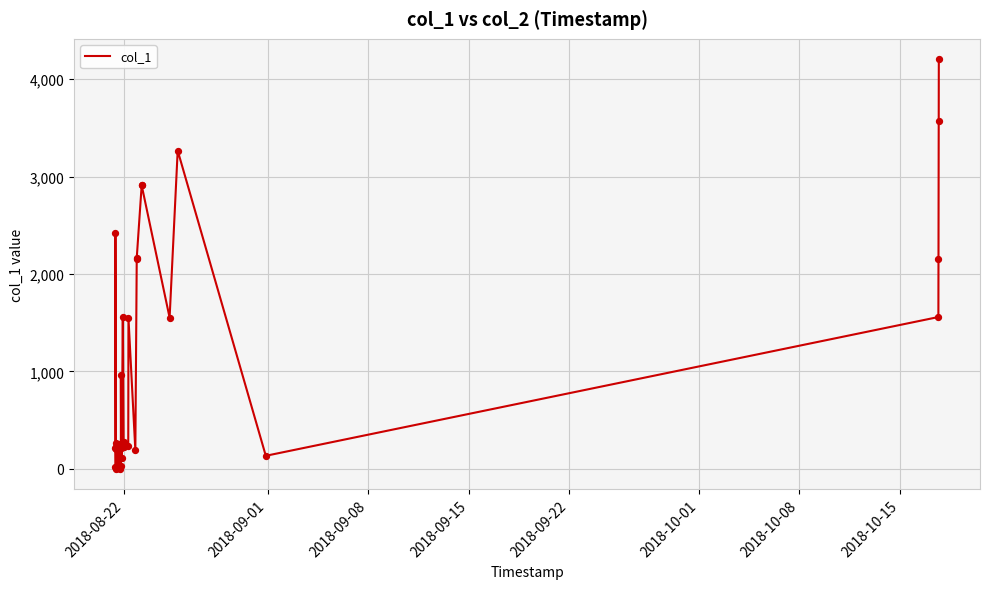

What is the maximum value shown in the chart?

4203.1